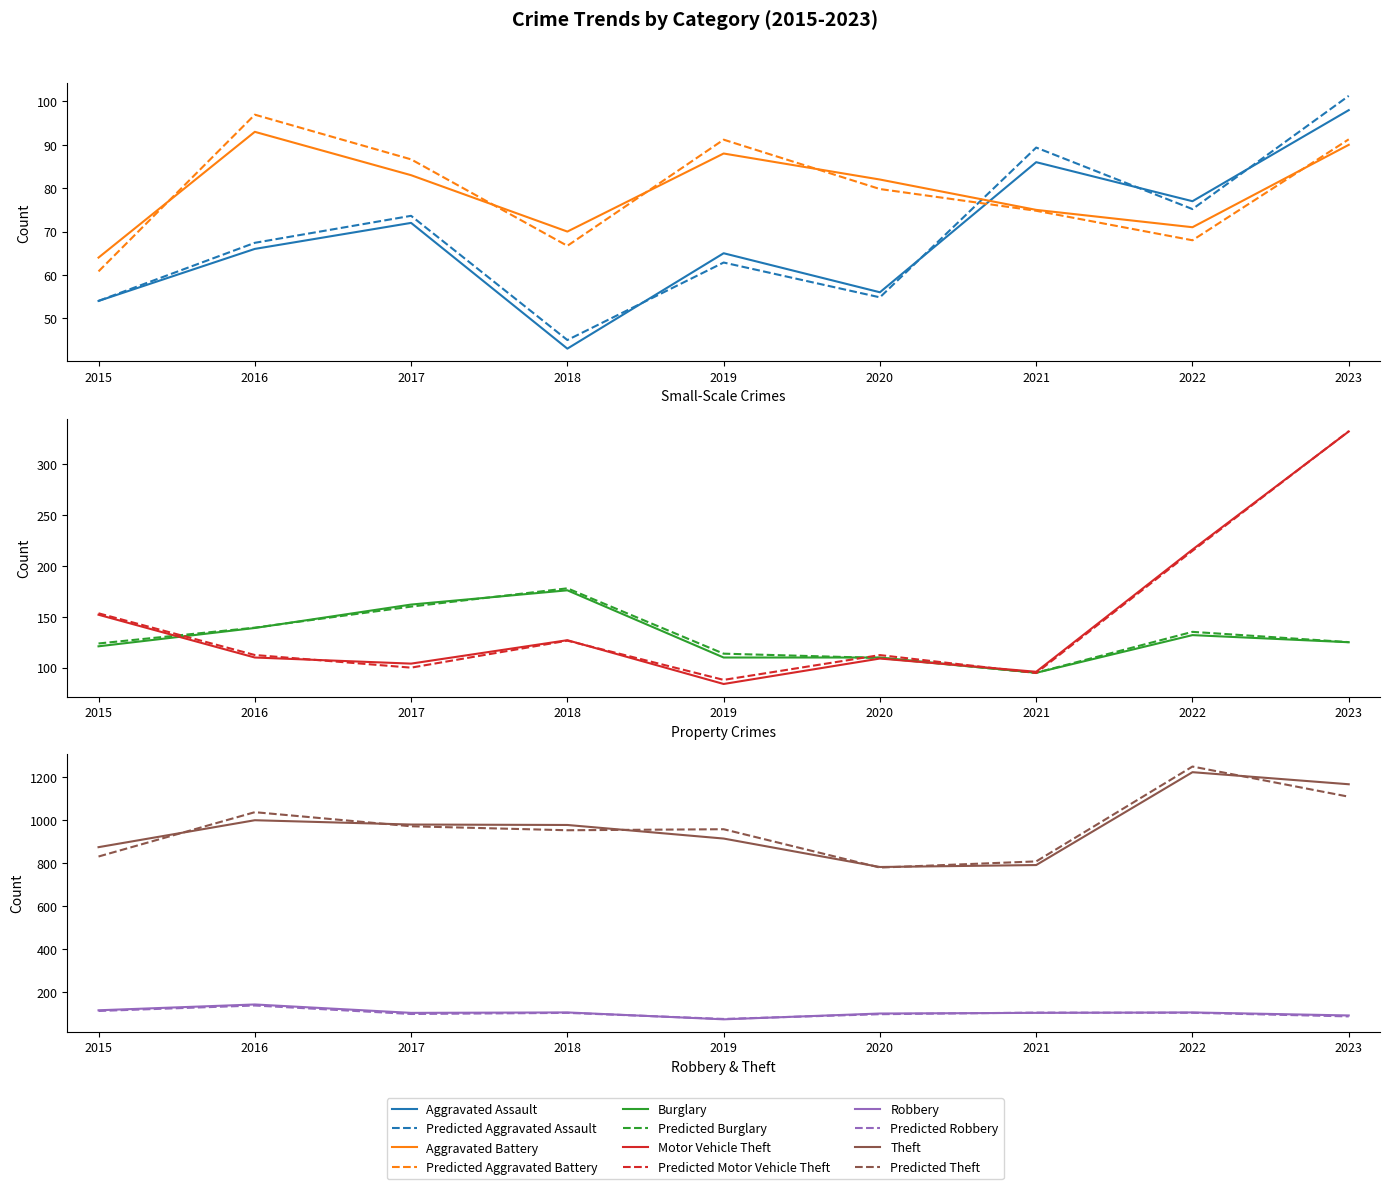

At how many categories does at least one series exceed 907?

6